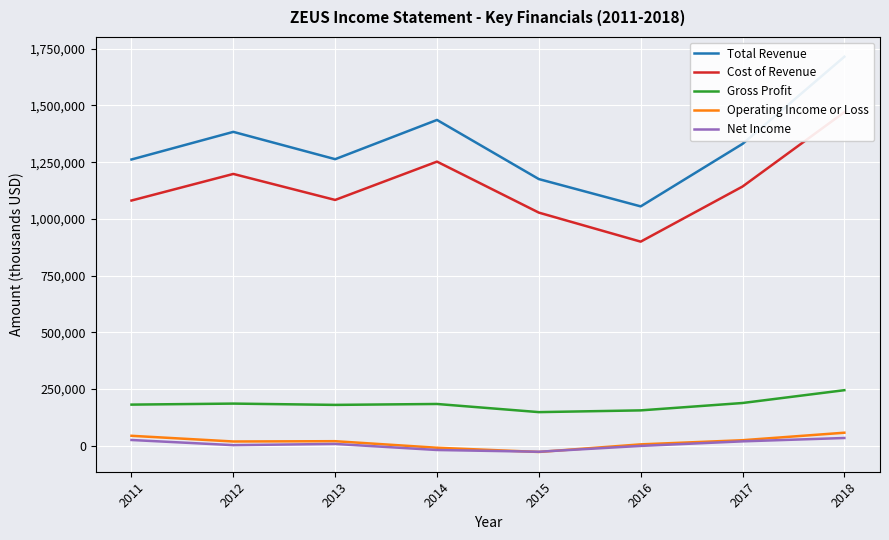

Which category has the lowest value in the Operating Income or Loss series?

2015